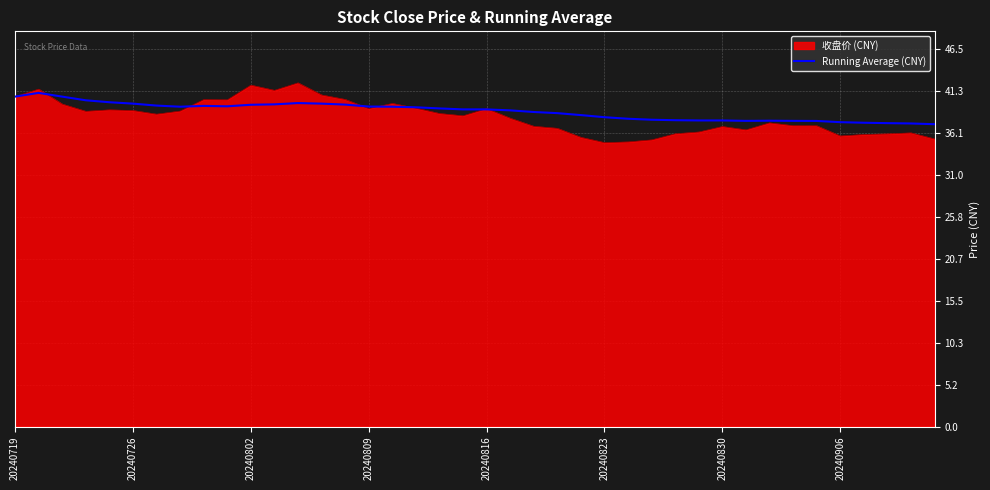

Which series has the widest spread of values?

收盘价 (CNY)